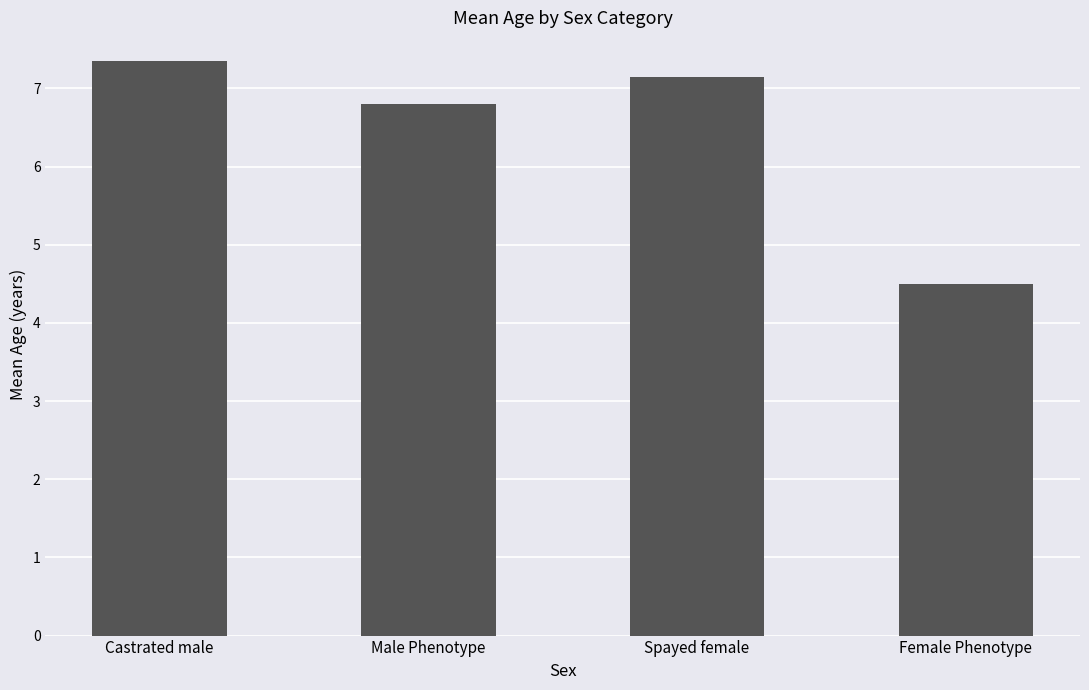

What is the label of the 4th bar from the right?

Castrated male